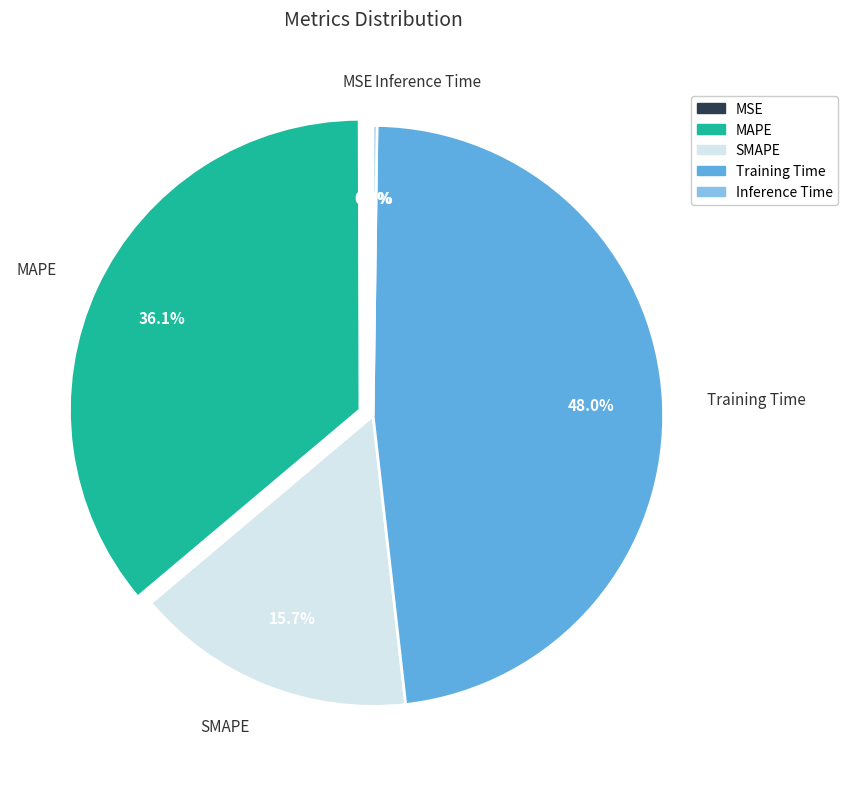

Combined, do Training Time and MAPE account for over 50%?

Yes